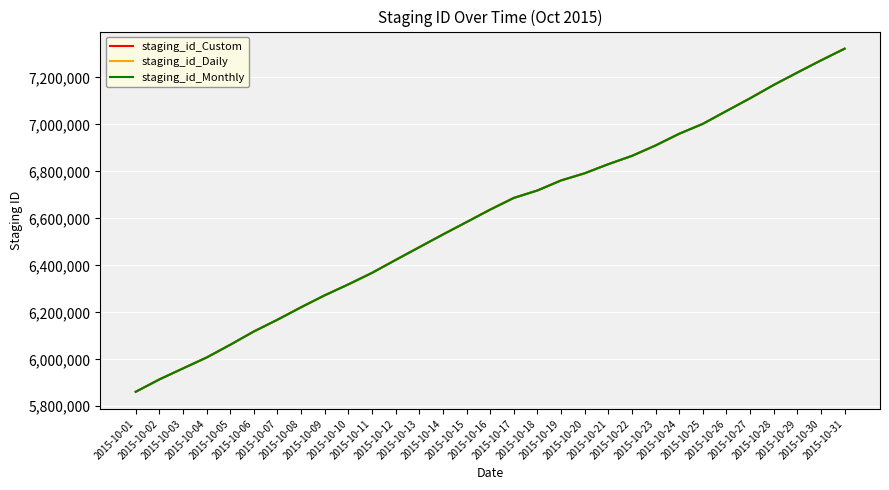

Where is staging_id_Monthly nearest to the value 6592087?

2015-10-15